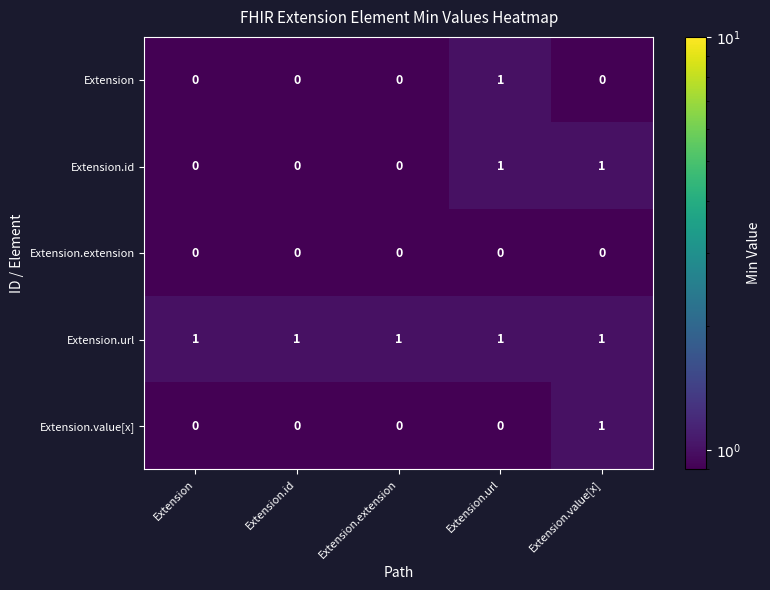

Is it true that Extension equals 0 at Extension.value[x]?

True